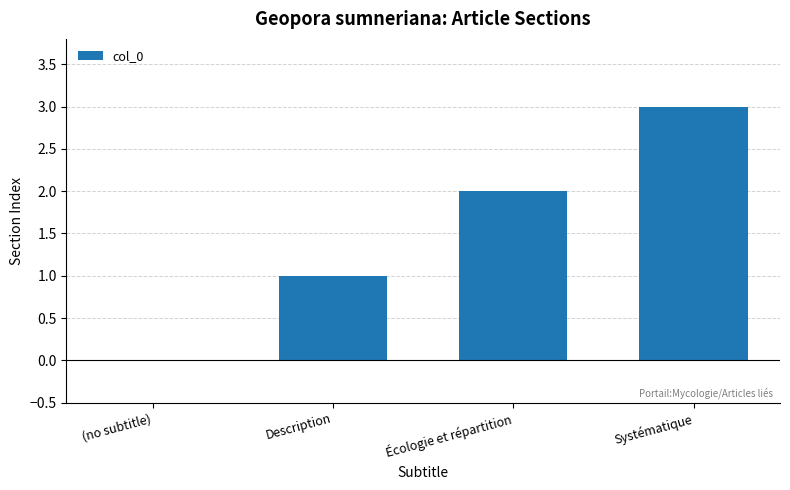

What is the sum of all values?

6